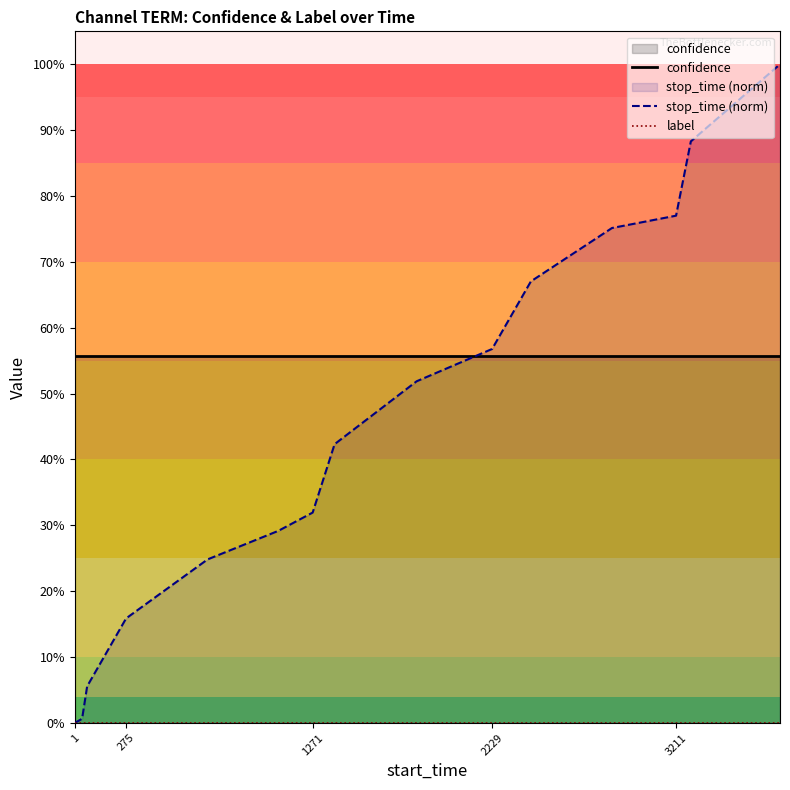

Reading right to left, list all the values displayed in this chart.

confidence: 0.6	0.6	0.6	0.6	0.6	0.6	0.6	0.6	0.6	0.6	0.6	0.6	0.6	0.6	0.6
stop_time (norm): 1.0	0.9	0.8	0.8	0.7	0.6	0.5	0.4	0.3	0.3	0.2	0.2	0.1	0.0	0.0
label: 0.0	0.0	0.0	0.0	0.0	0.0	0.0	0.0	0.0	0.0	0.0	0.0	0.0	0.0	0.0